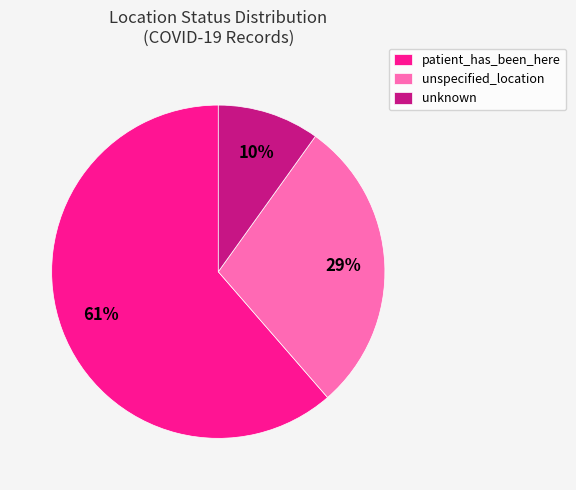

To the nearest percent, what percentage of the pie is patient_has_been_here?

61%